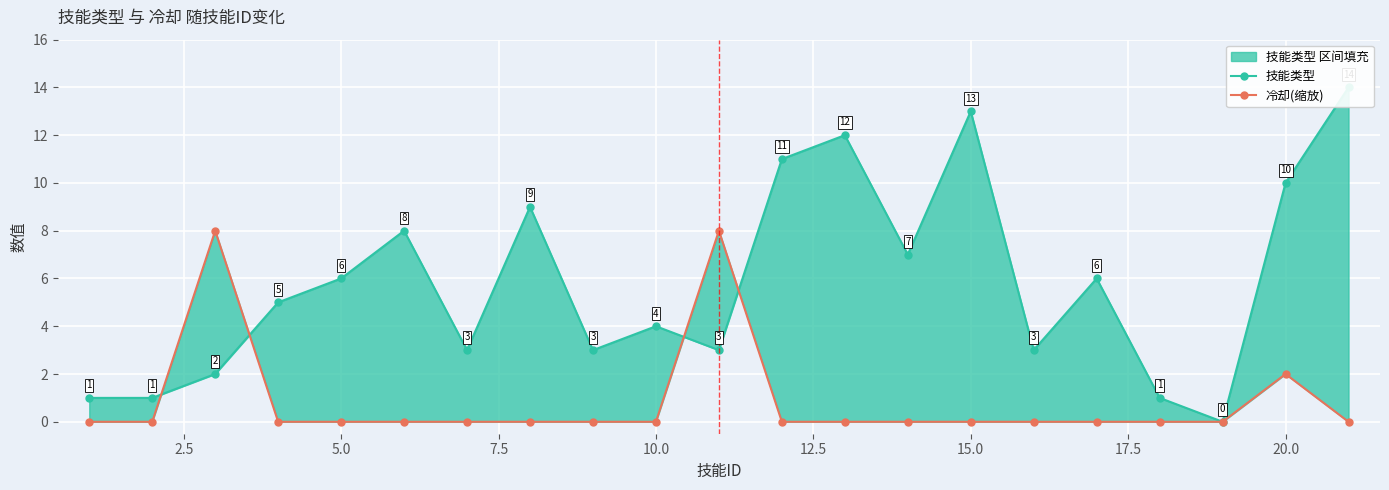

How many lines are shown in the chart?

2